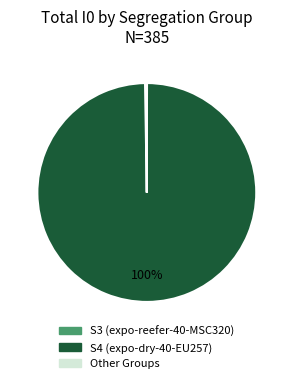

Which slice is the largest?

S4 (expo-dry-40-EU257)